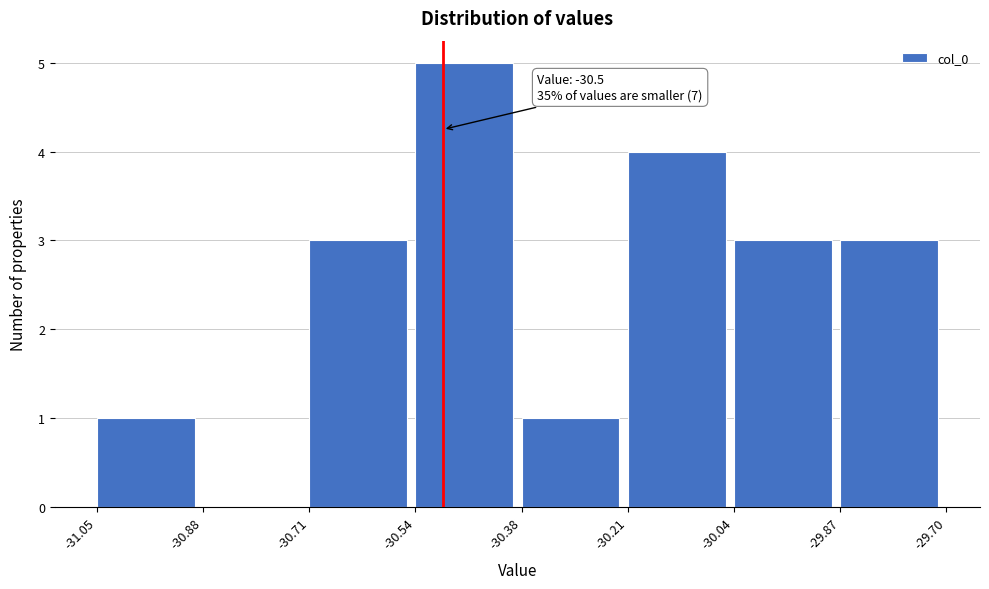

Over which range of the x-axis is the bar tallest?

-30.54 to -30.38